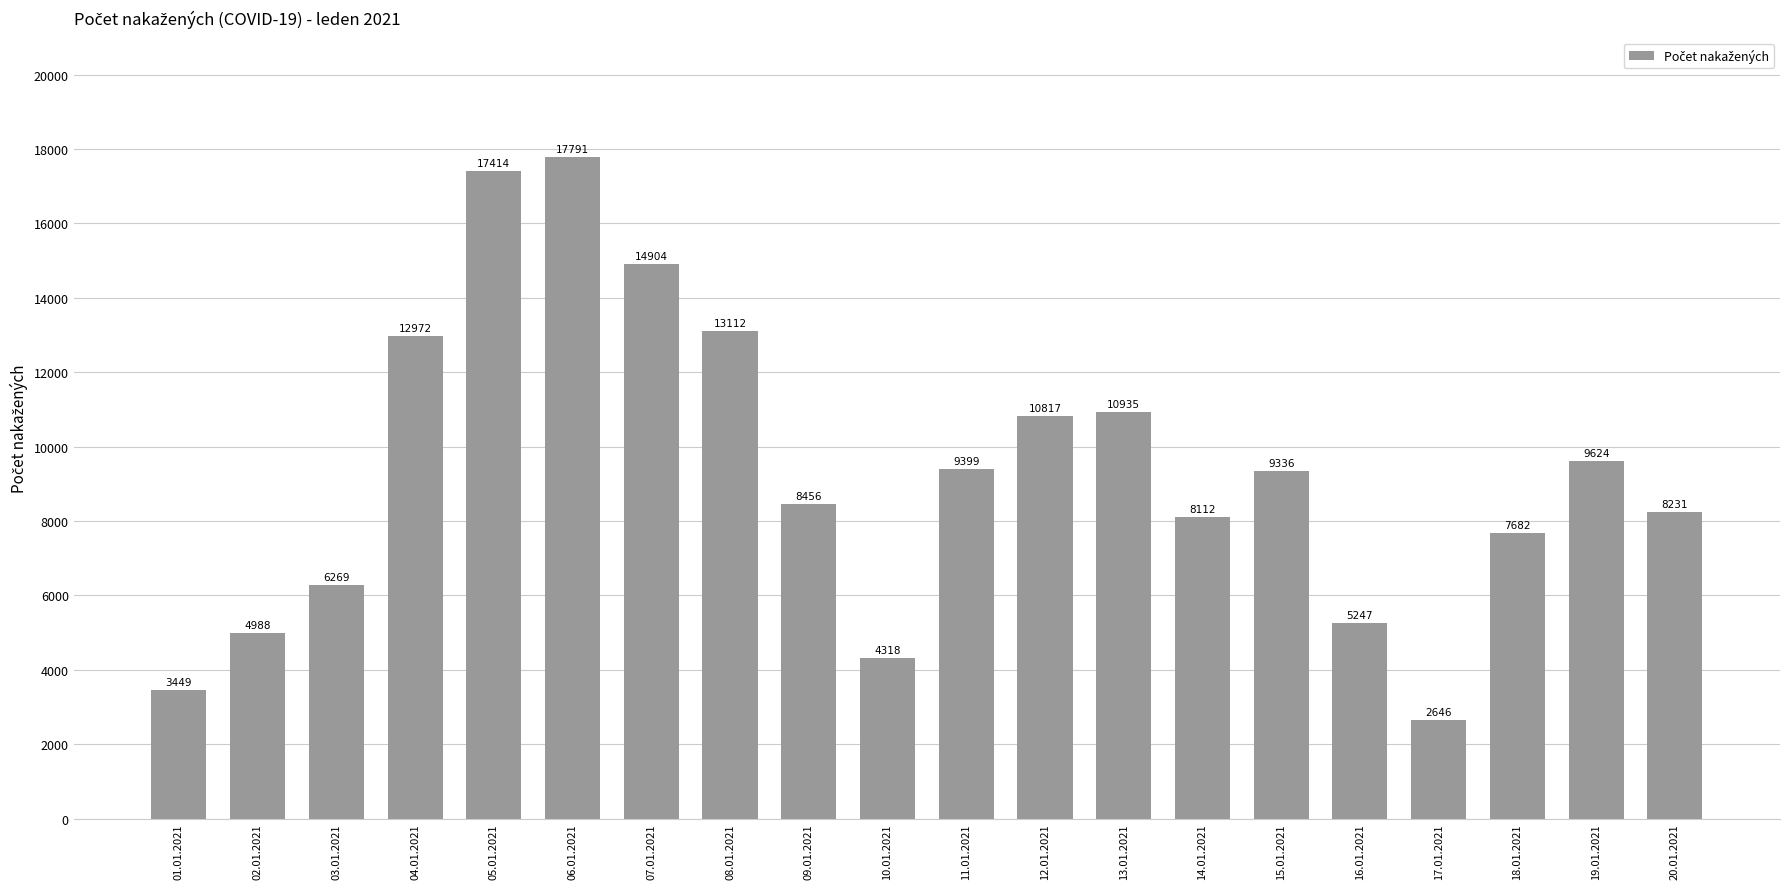

The chart shows a value of 959 at 17.01.2021. True or false?

False